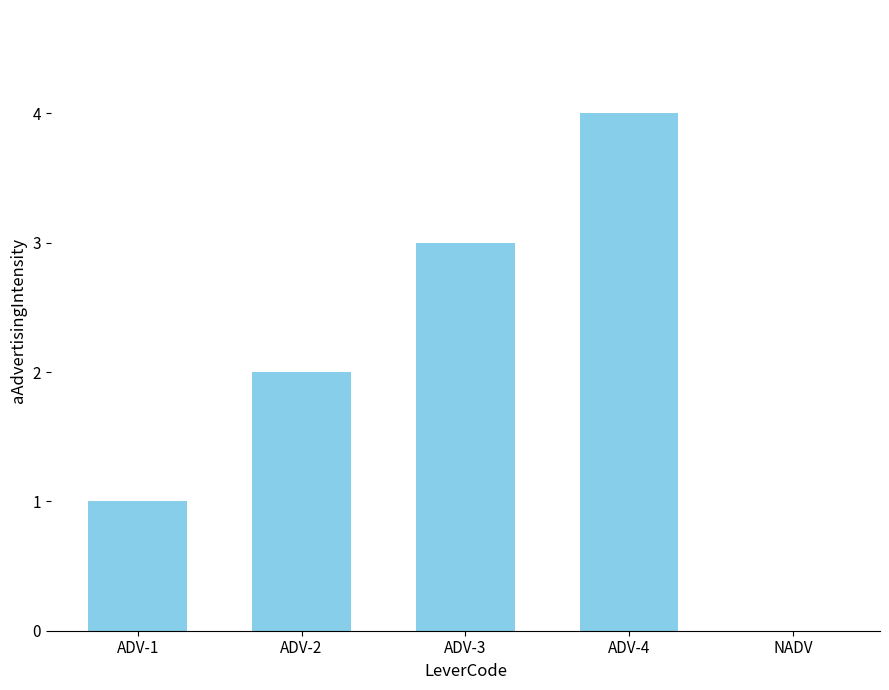

What is the ratio of the value at ADV-1 to the value at ADV-3?

0.3